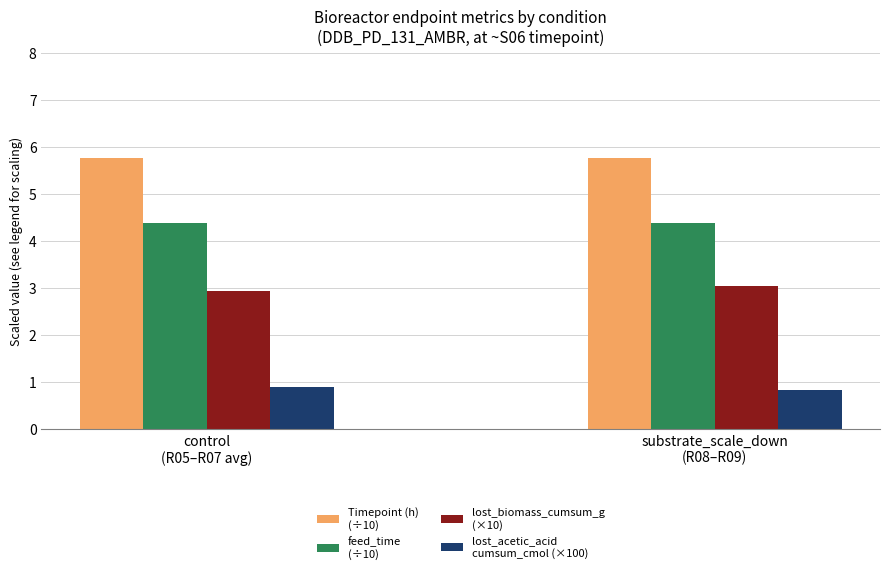

What position from the right is substrate_scale_down
(R08–R09)?

1